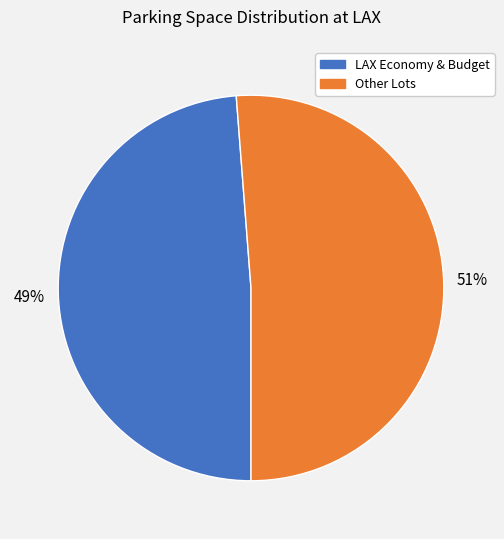

Which slice is the smallest?

LAX Economy & Budget